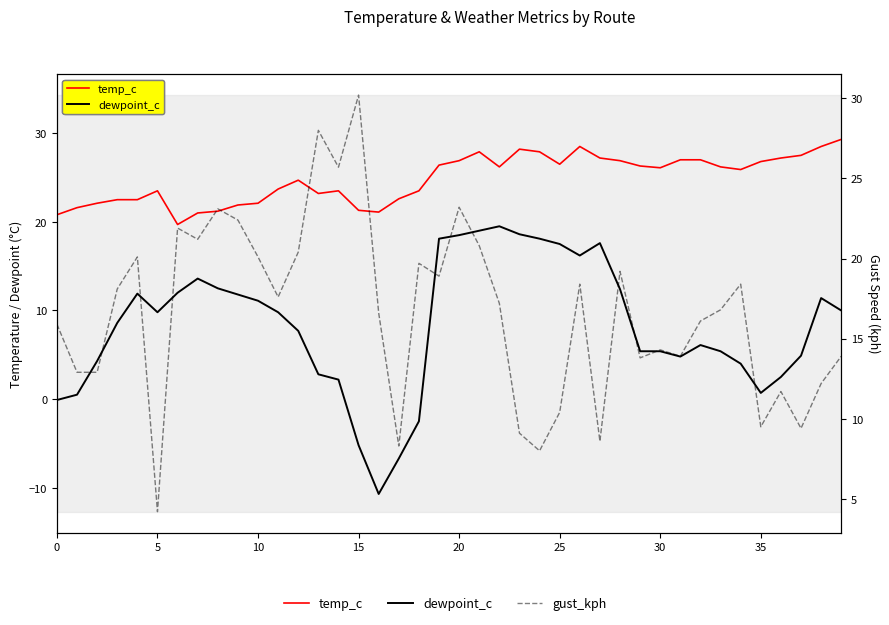

What is the value of the dewpoint_c point at the 9th from the left?

12.5